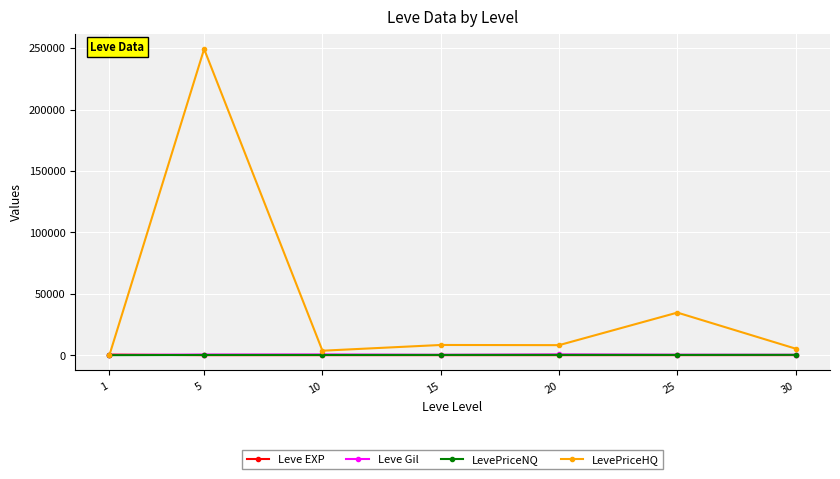

What is the difference between the maximum and minimum values in the LevePriceHQ series?

249086.4